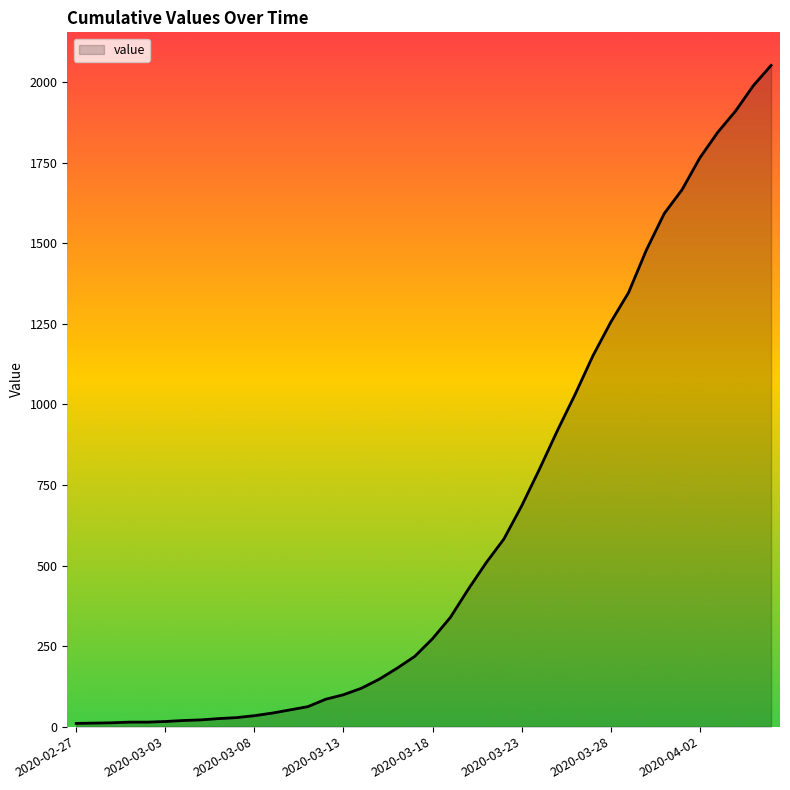

What is the maximum value shown in the chart?

2052